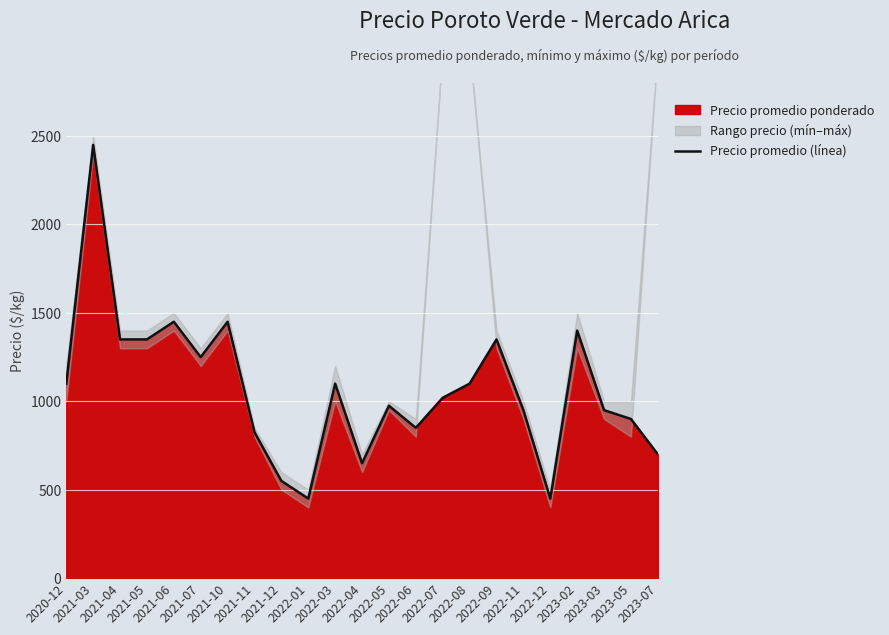

Rank the categories by value from highest to lowest.

2021-03, 2021-06, 2021-10, 2023-02, 2021-04, 2021-05, 2022-09, 2021-07, 2020-12, 2022-03, 2022-08, 2022-07, 2022-05, 2022-11, 2023-03, 2023-05, 2022-06, 2021-11, 2023-07, 2022-04, 2021-12, 2022-01, 2022-12